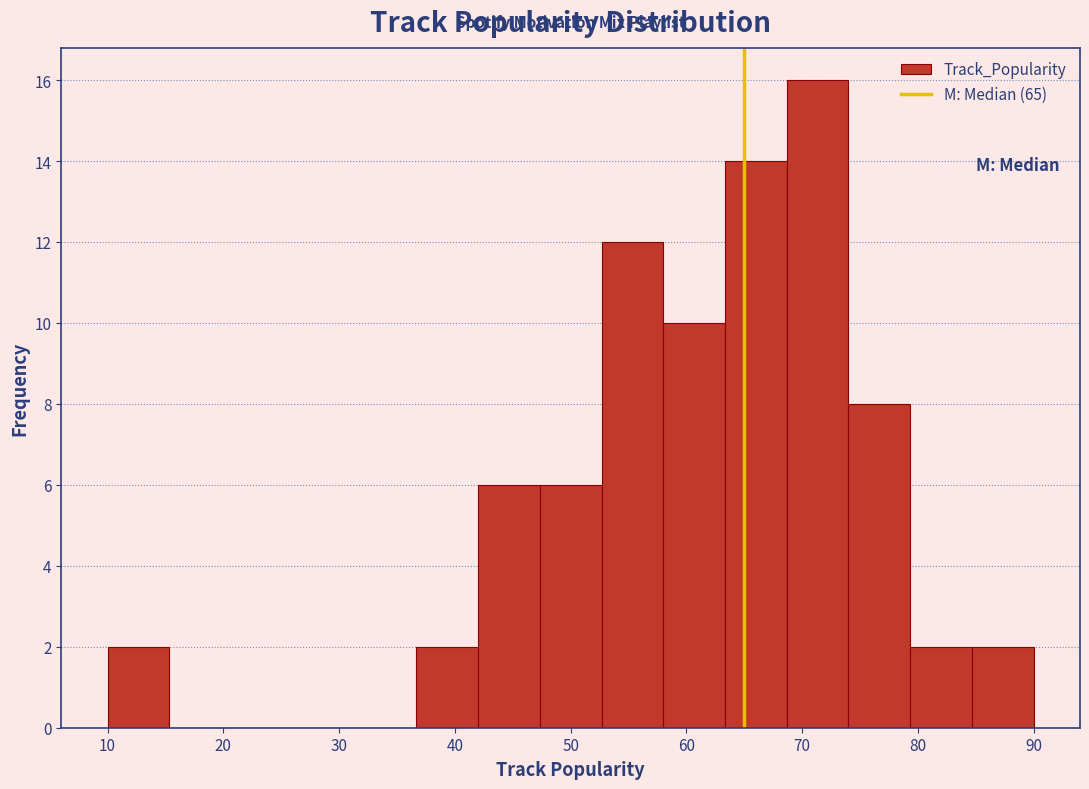

How tall is the bar that spans 53 to 58 on the x-axis? Neither the bar edges nor the heights are printed on the chart, so give them approximately, as read against the axes.

12